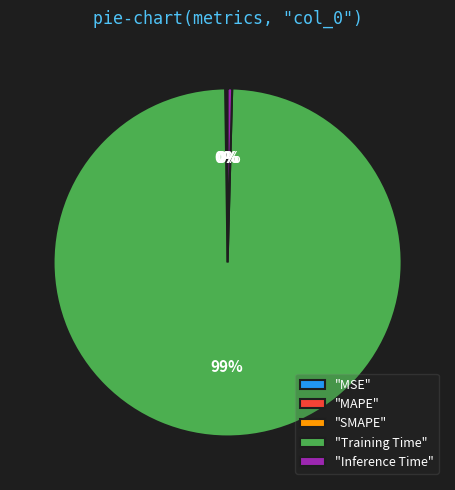

Which category has the biggest portion of the pie?

"Training Time"